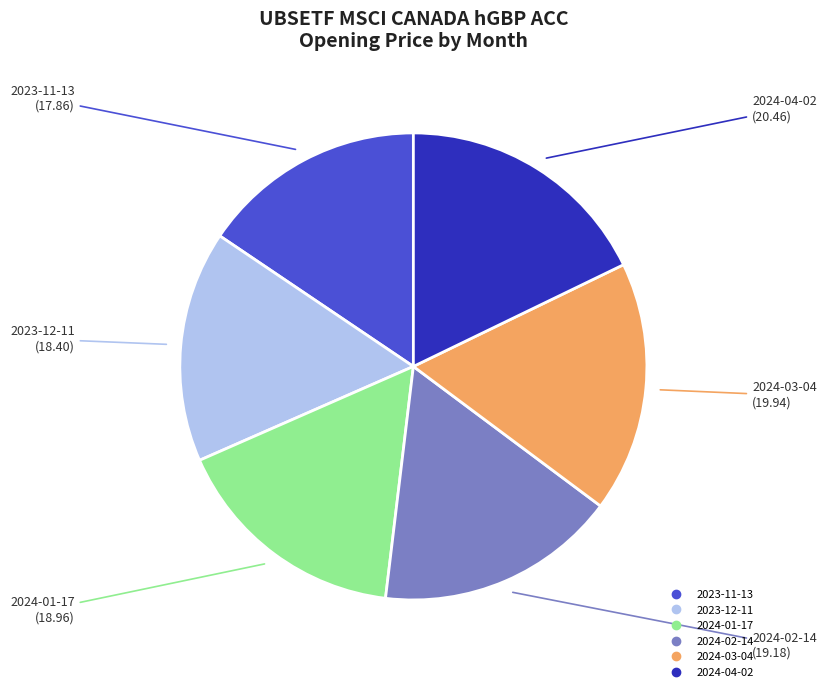

Count the number of slices in the pie.

6